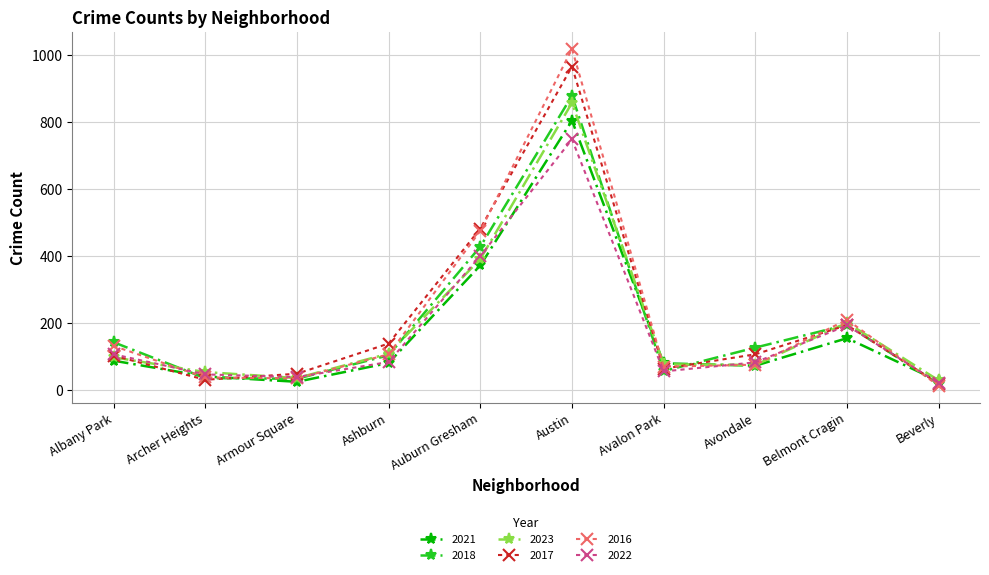

Rank the series by their maximum value, from highest to lowest.

2016, 2017, 2018, 2023, 2021, 2022